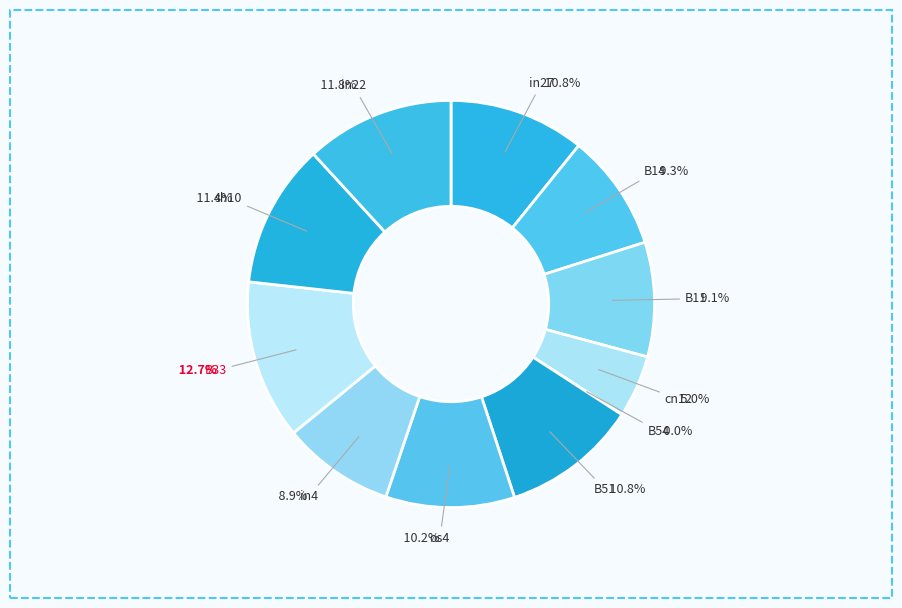

To the nearest percent, what is the difference between the in22 and cn12 slice percentages?

7%